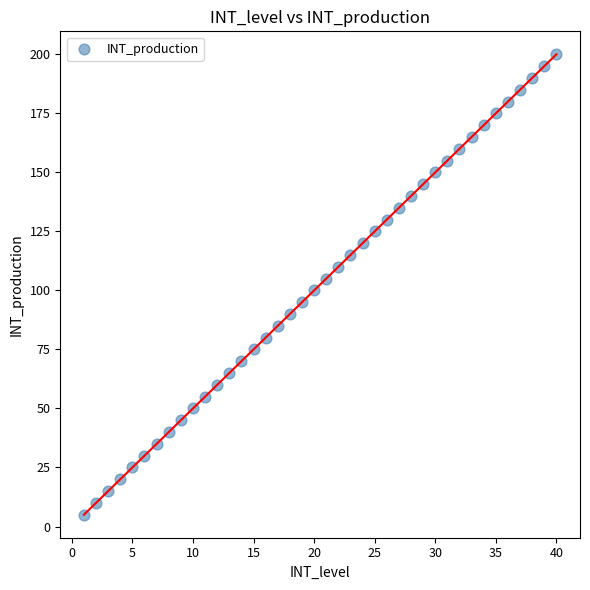

What is the range of X values (max minus min)?

39